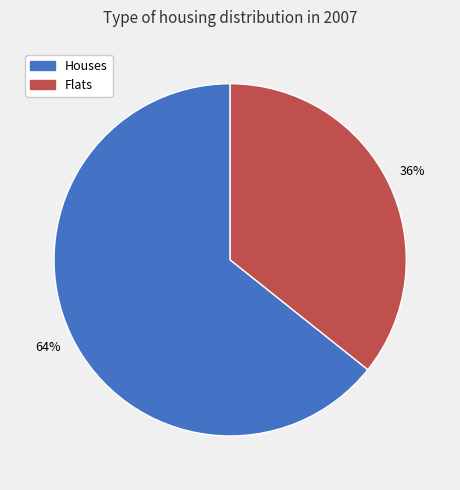

To the nearest percent, what portion does Houses represent?

64%